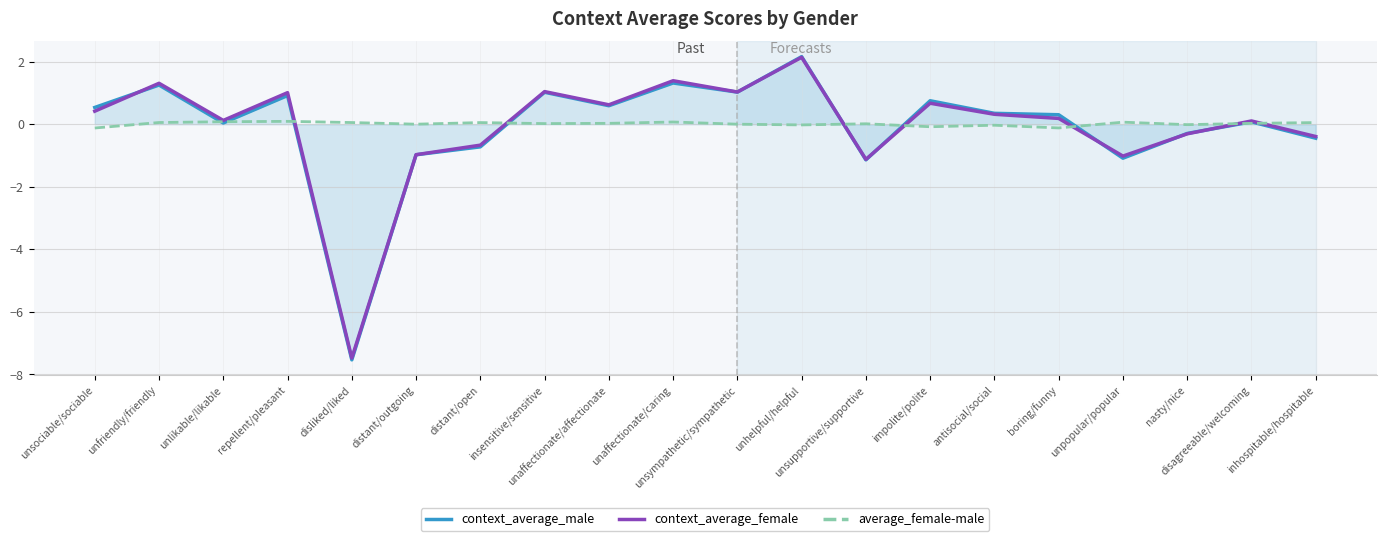

How many lines are shown in the chart?

3